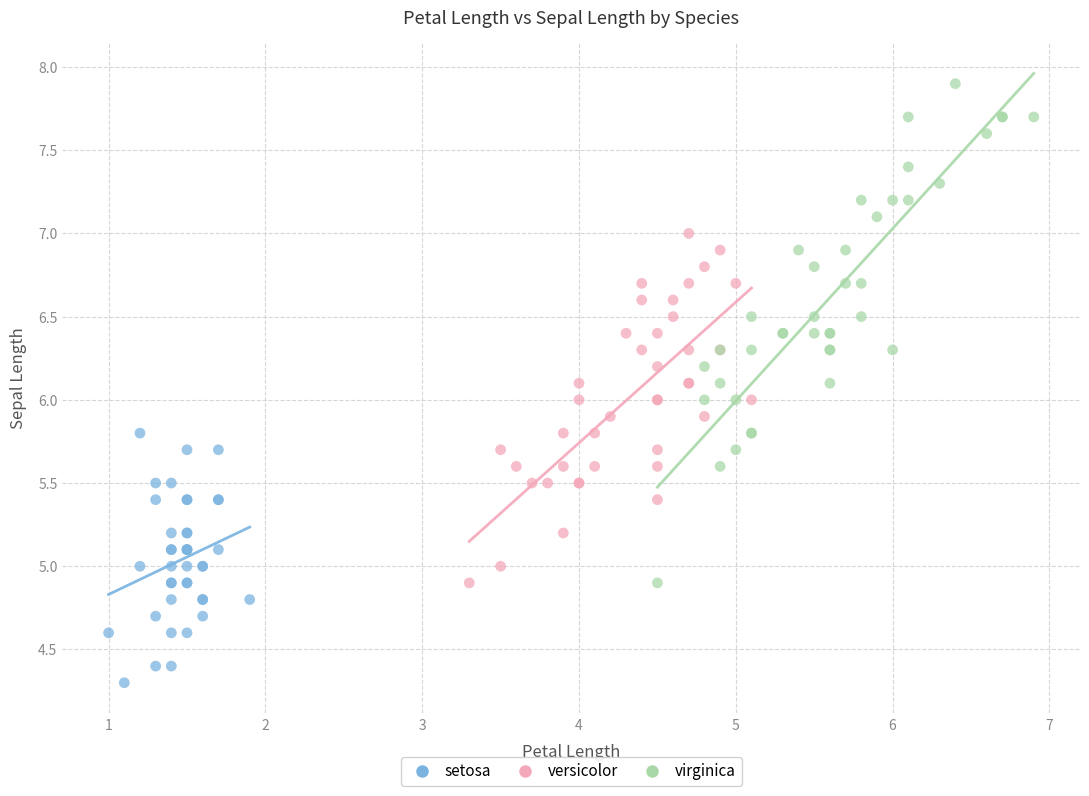

Which series has the largest Y range (max minus min)?

virginica